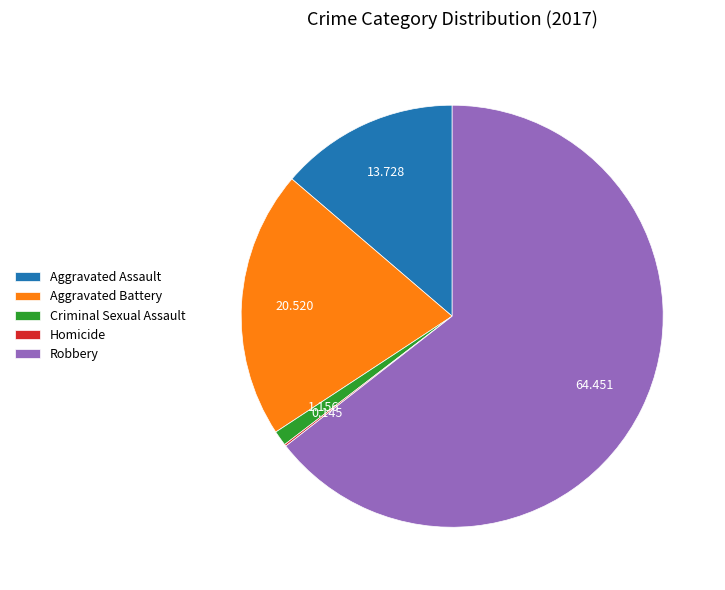

Do Criminal Sexual Assault and Aggravated Assault together represent more than half of the pie?

No